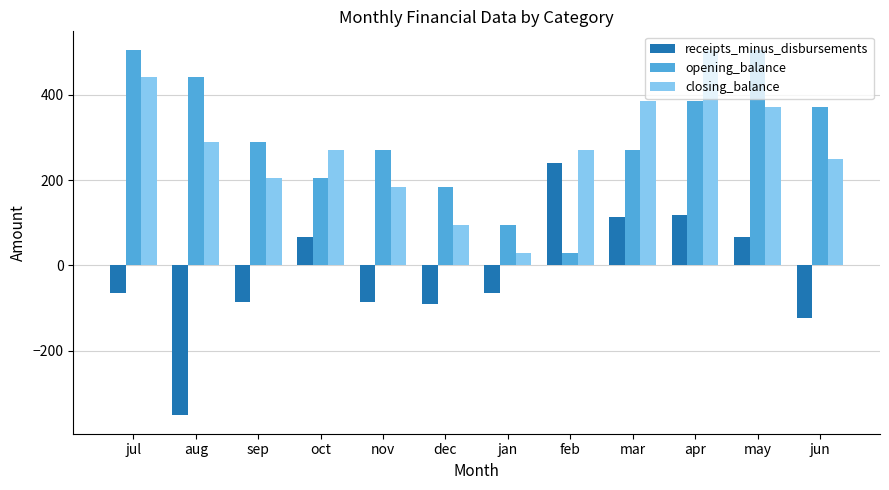

What is the difference between the maximum and minimum values in the closing_balance series?

474.7